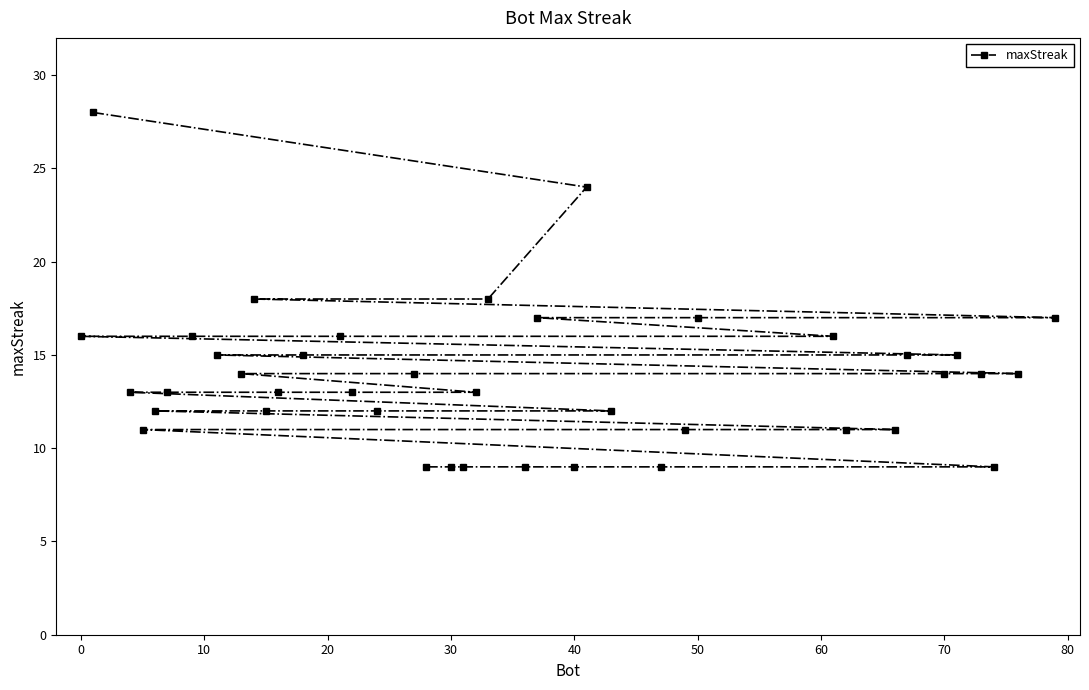

What is the difference between the maximum and minimum values?

19